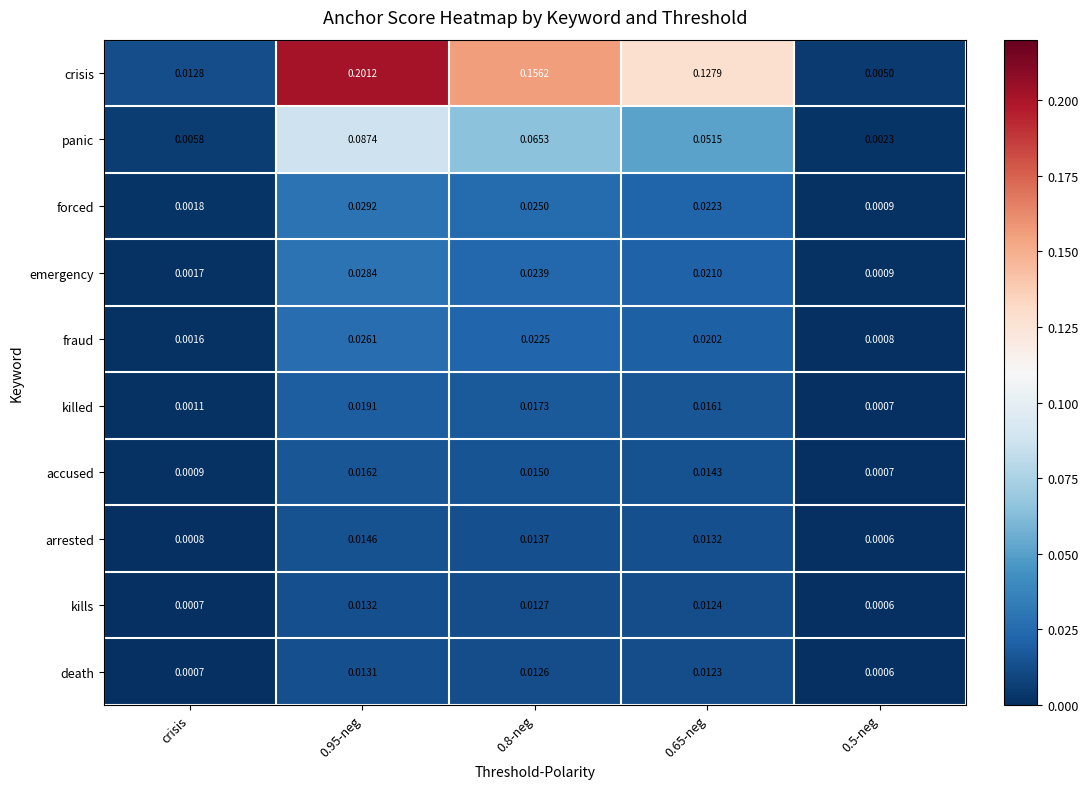

Rank the series by their maximum value, from lowest to highest.

death, kills, arrested, accused, killed, fraud, emergency, forced, panic, crisis